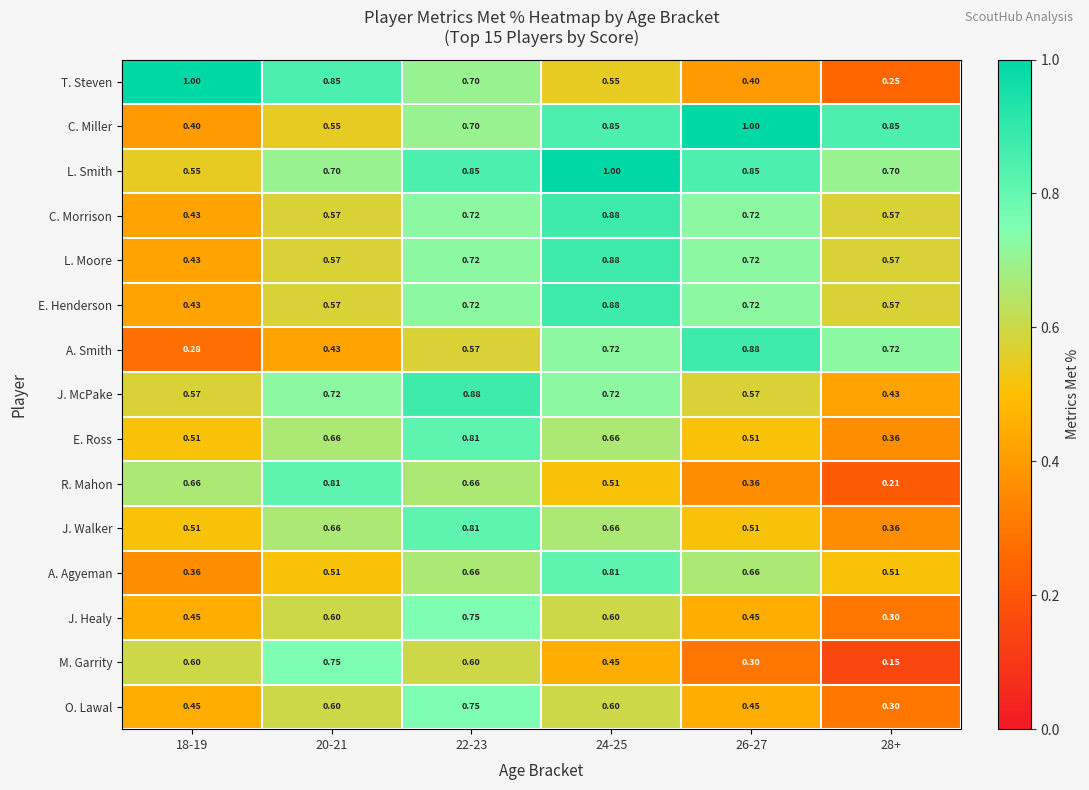

Which series has the largest total across all categories?

L. Smith